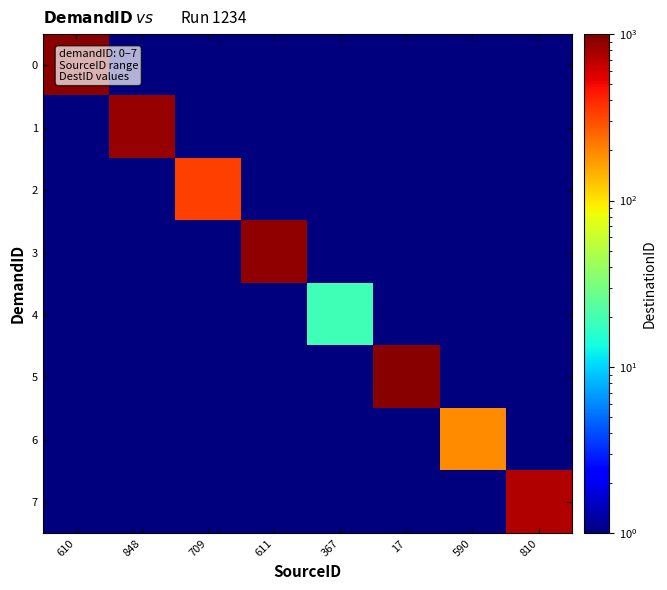

Which label corresponds to the smallest value in the chart?

848